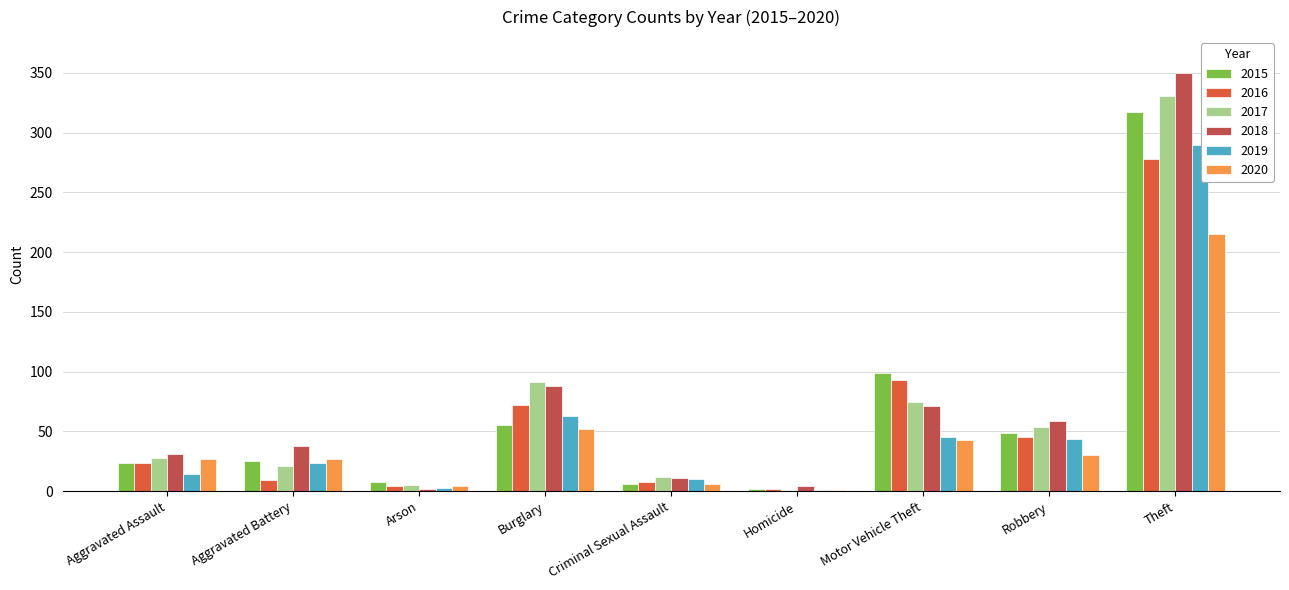

How many distinct data groups are displayed?

6